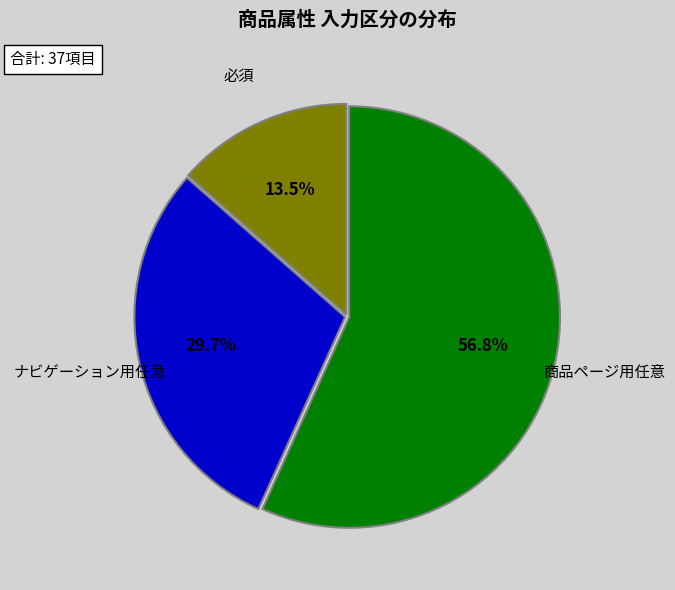

Approximately how many times larger is the value at ナビゲーション用任意 compared to 必須?

2.2